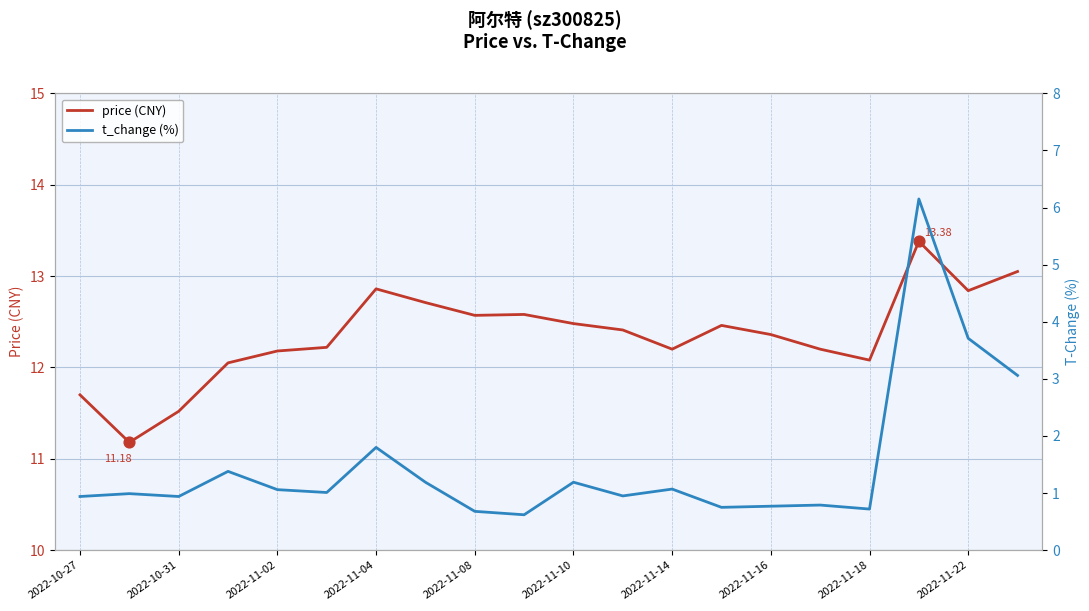

Which series reaches the maximum Y coordinate?

price (CNY)